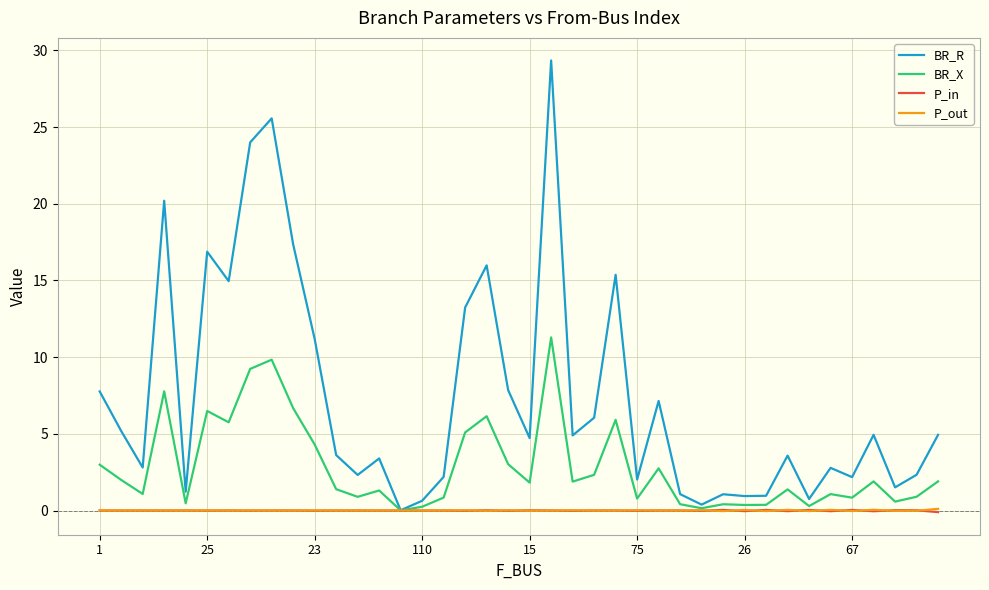

Which series has the largest range (max minus min)?

BR_R